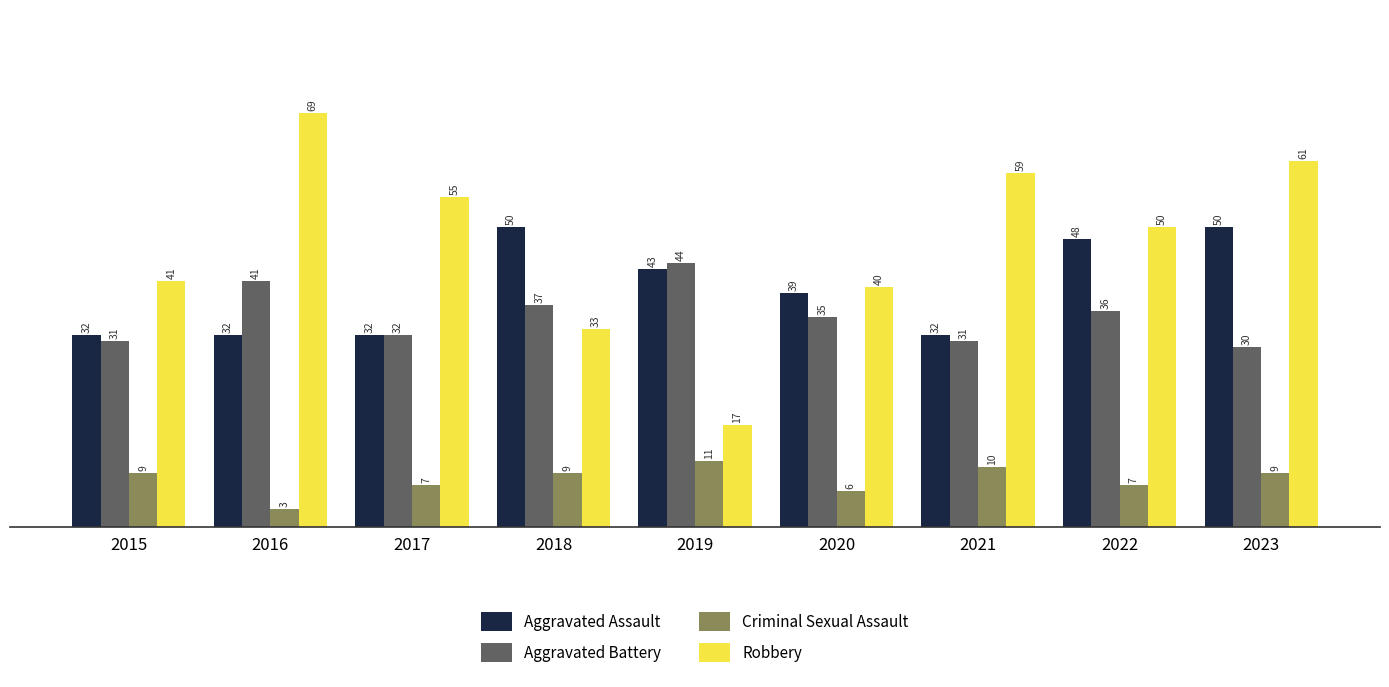

What is the difference between the Robbery values at 2019 and 2016?

52